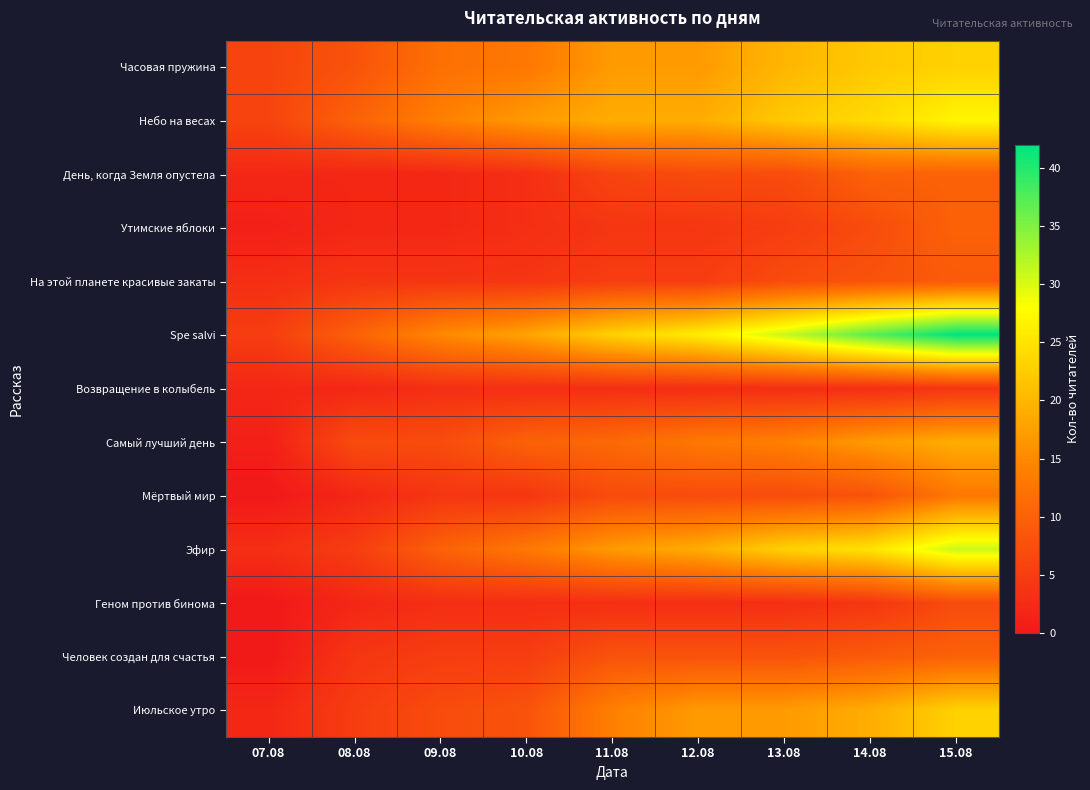

What is the difference between the highest and lowest values at 14.08?

34